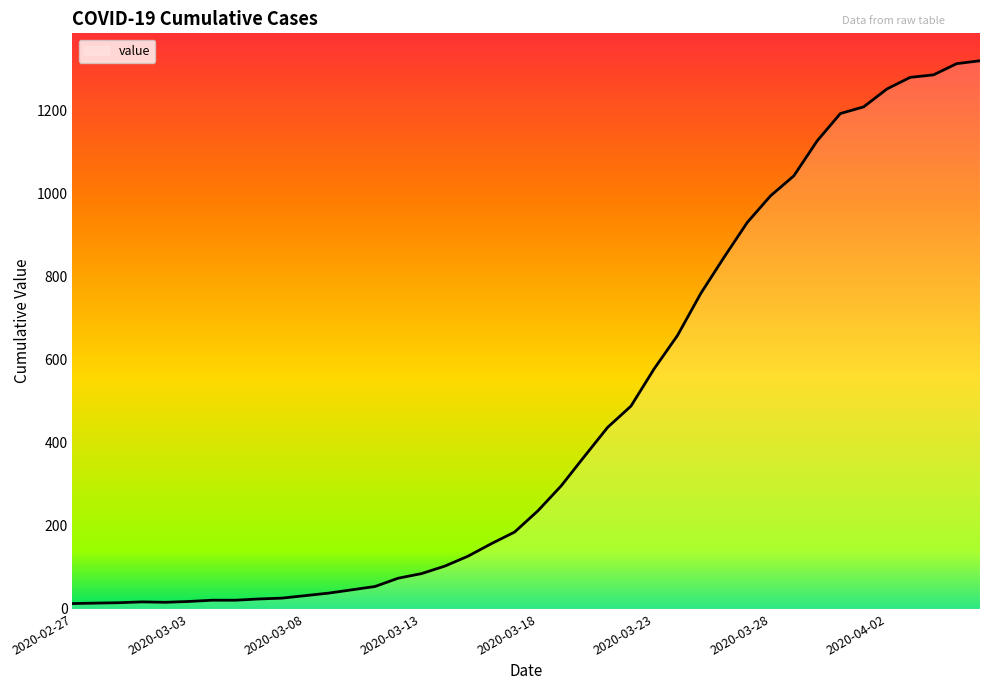

What is the difference between the maximum and minimum values?

1306